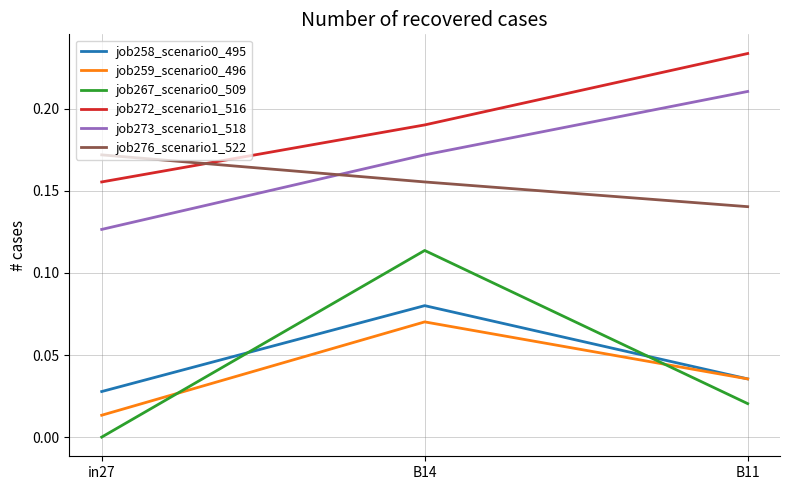

List the labels in order of job259_scenario0_496 value, largest first.

B14, B11, in27